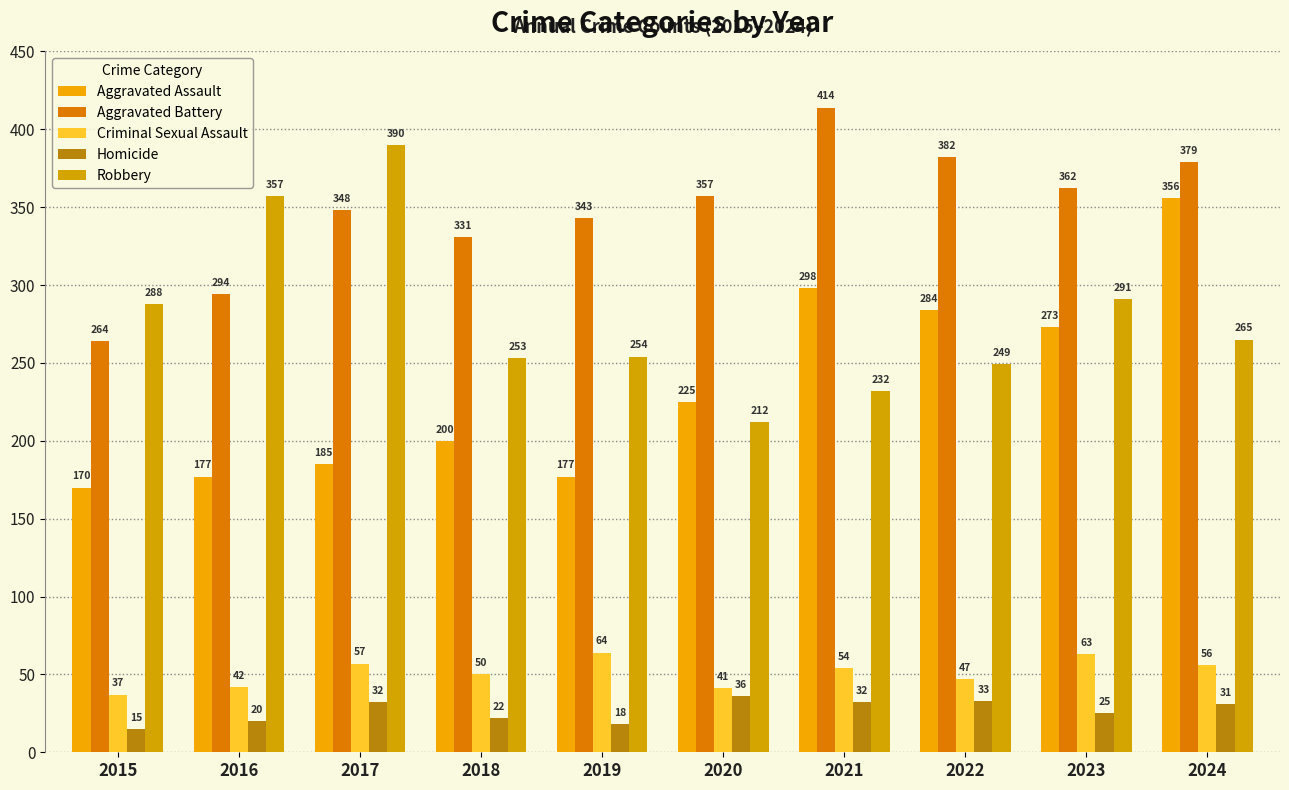

Where does the Robbery series first go above 265?

2015